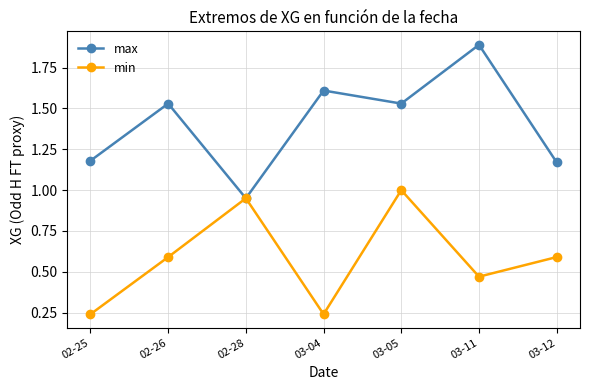

True or false: max has more than 2 points higher than both neighbors.

True